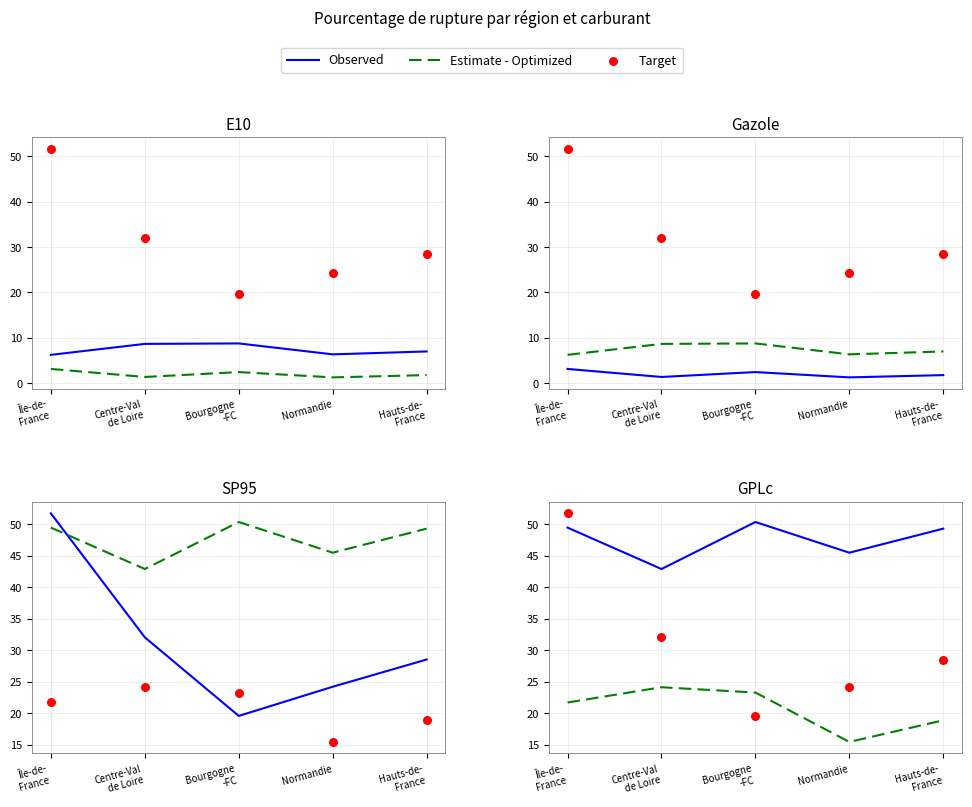

Which series contains the highest Y value?

Target